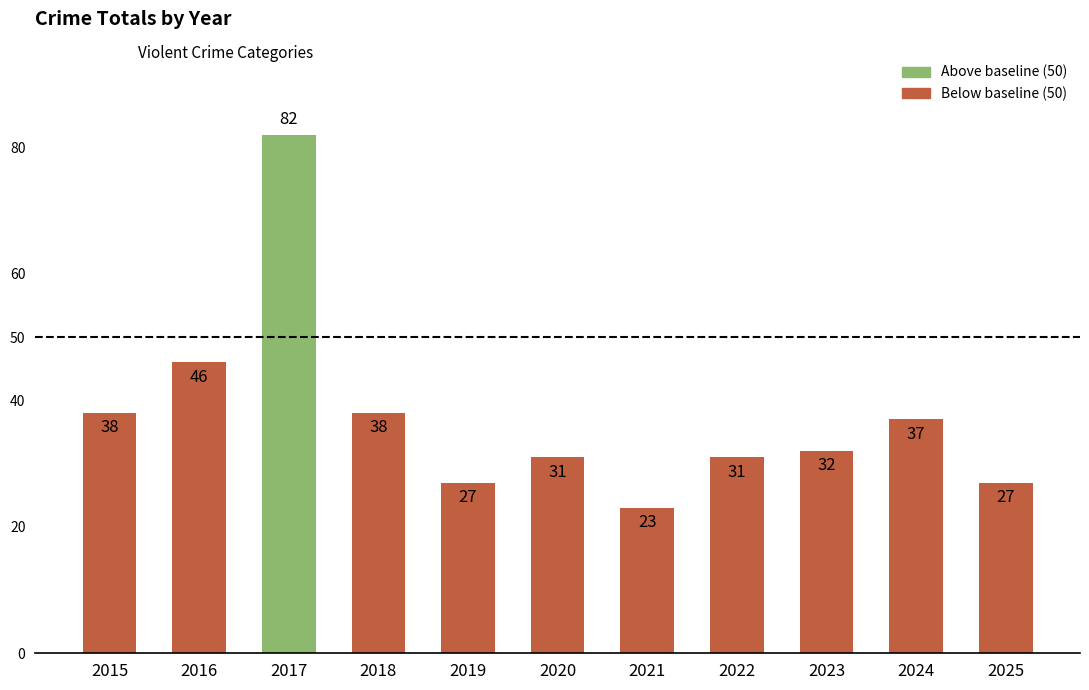

Where does the data first go above 32?

2015